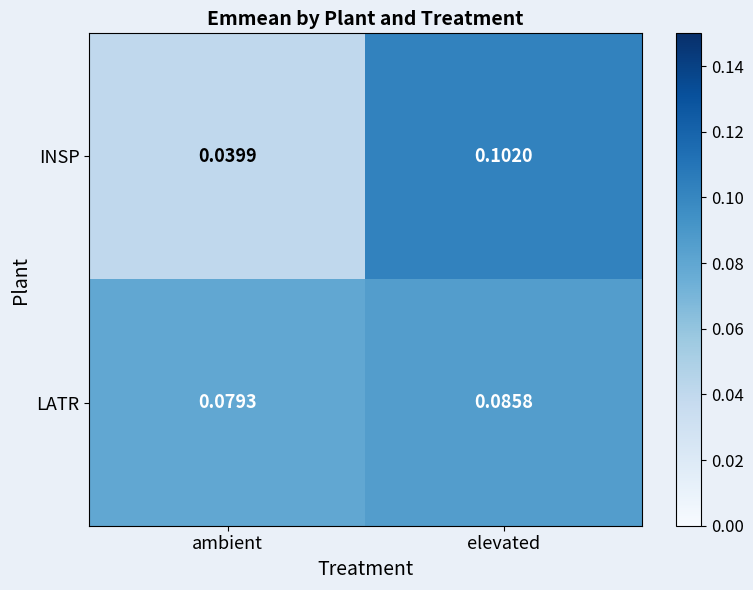

List the series in order of their overall mean, highest first.

LATR, INSP